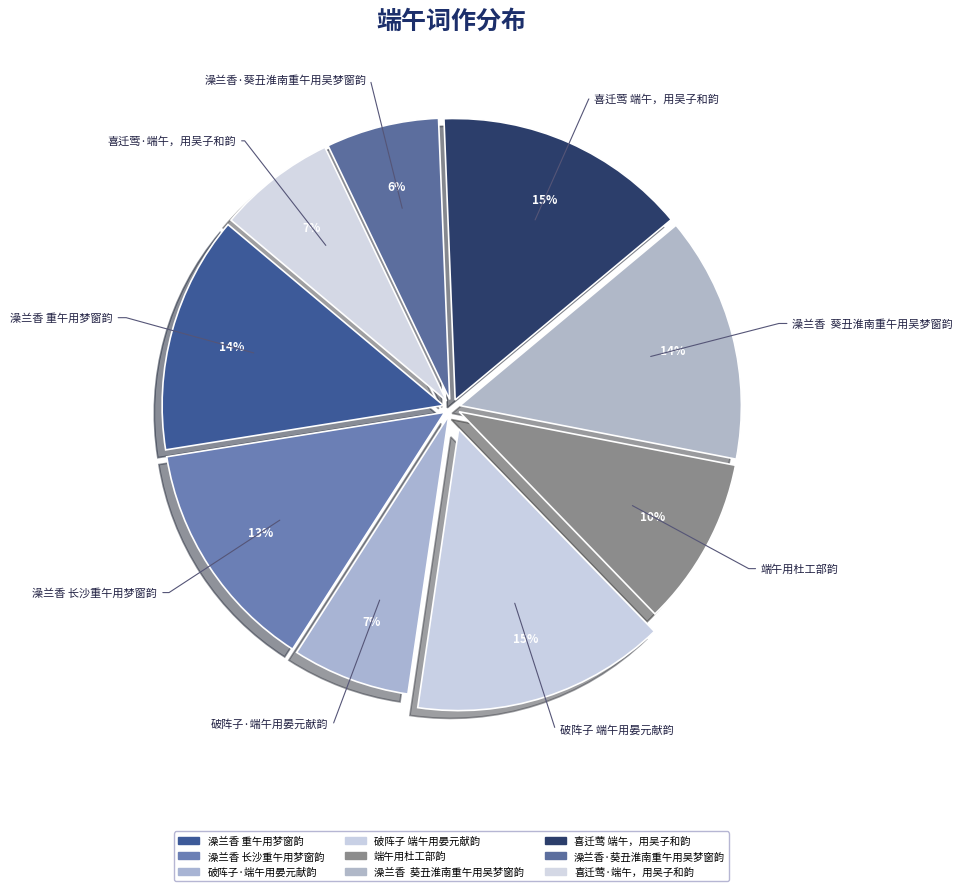

Combined, what portion of the pie is 破阵子·端午用晏元献韵 and 澡兰香 重午用梦窗韵?

20.4%